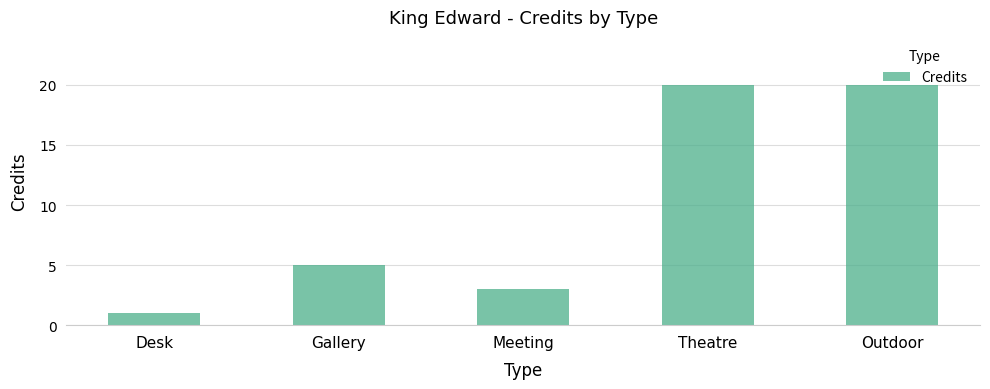

What is the label of the 5th bar from the right?

Desk